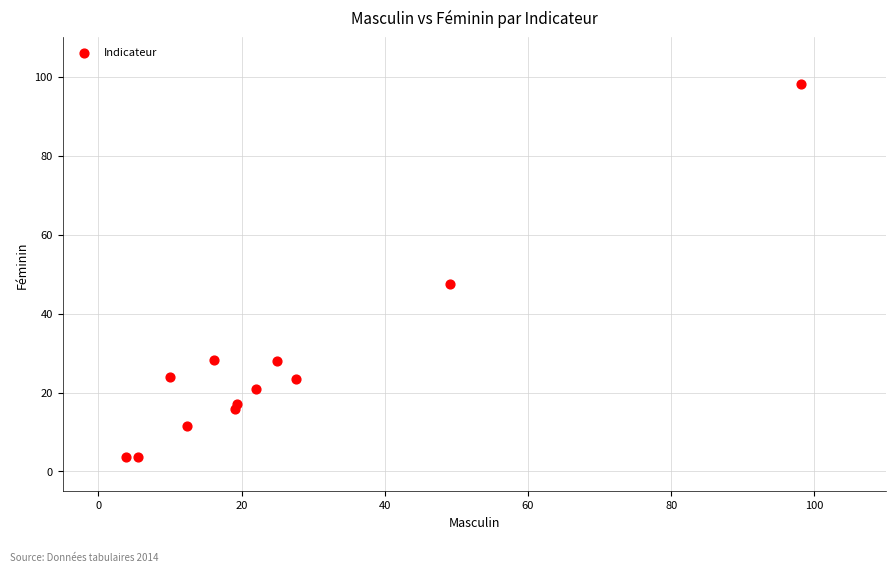

What is the average Y value?

26.9